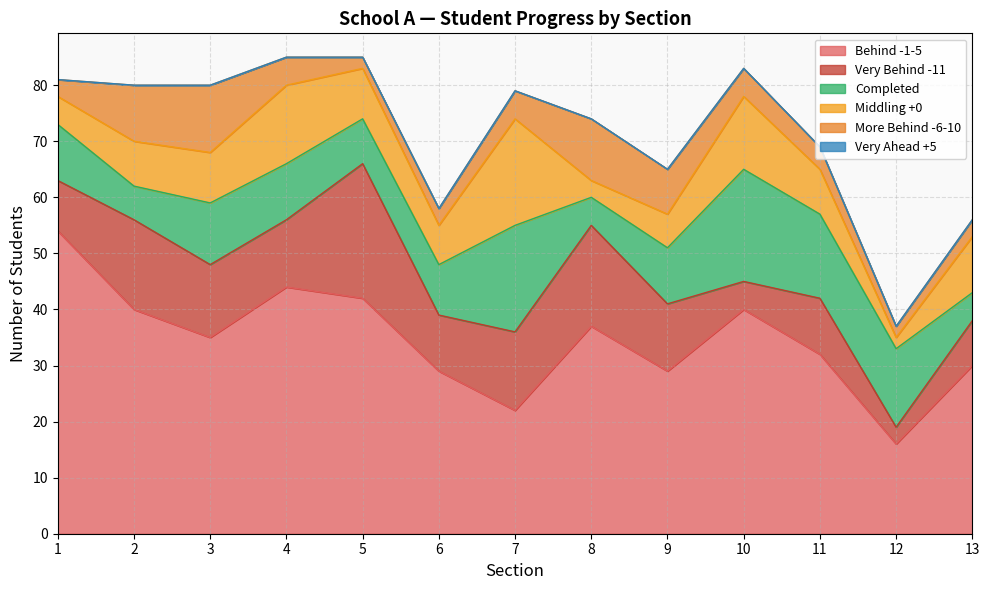

Count the number of data series in this chart.

6